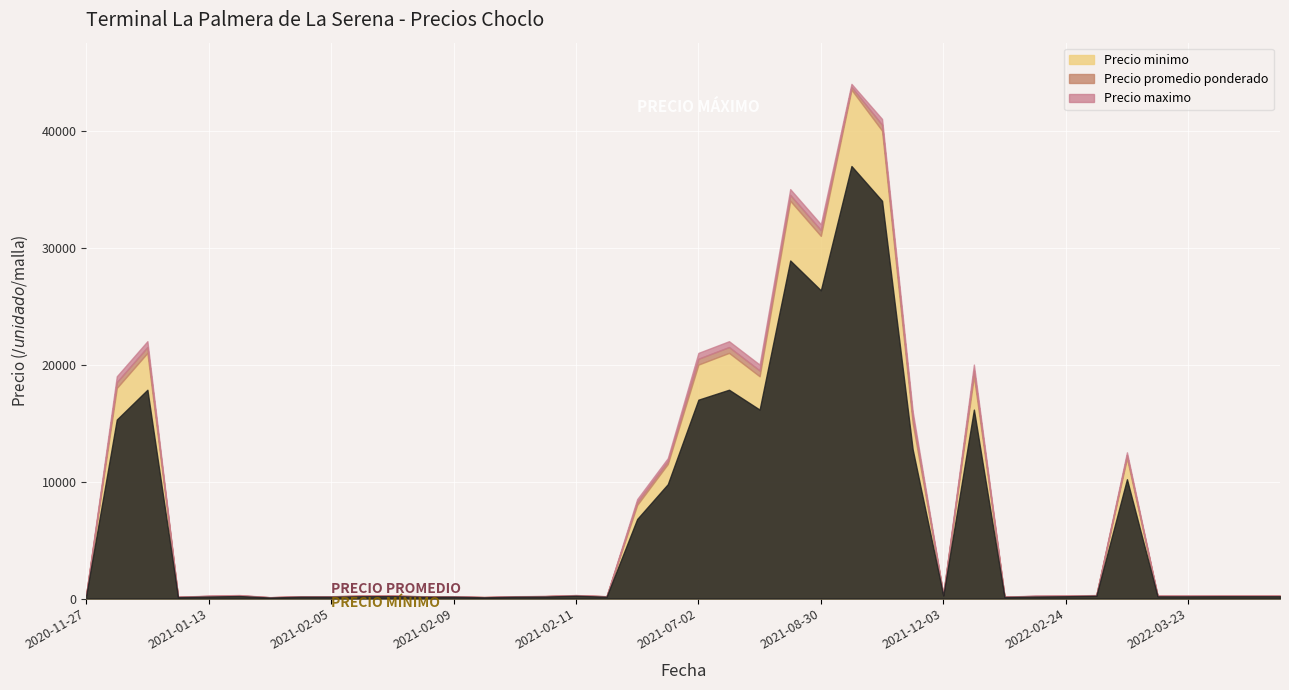

How many values in the Precio maximo series exceed 250?

19